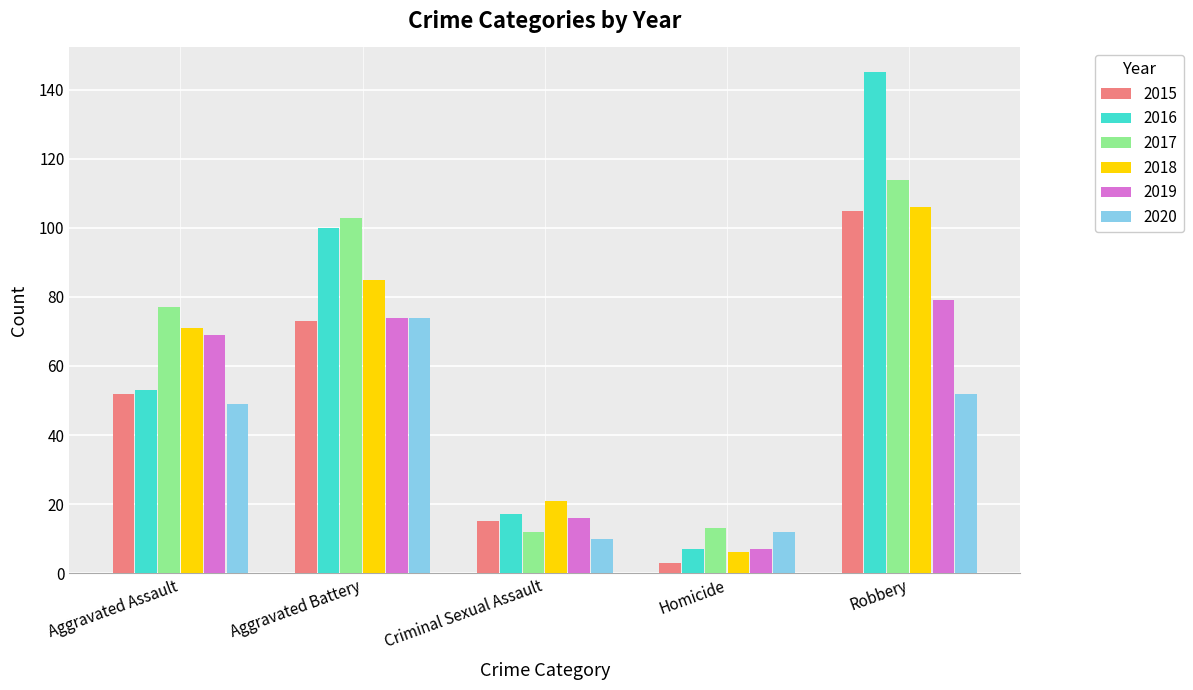

Are the bars grouped side by side (vs. stacked)?

Yes